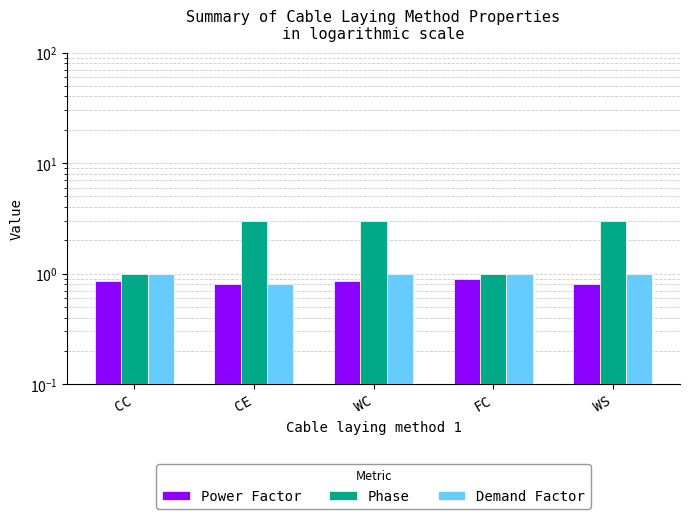

What is the difference between the highest and lowest values at WC?

2.1